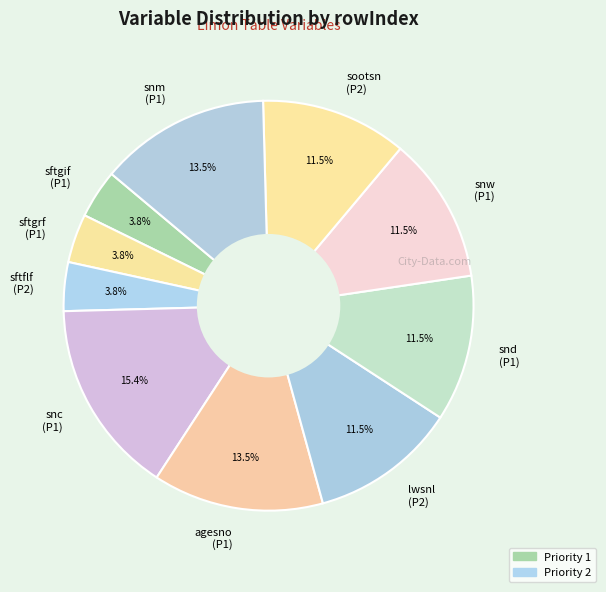

Does lwsnl (P2) account for over 50% of the chart?

No